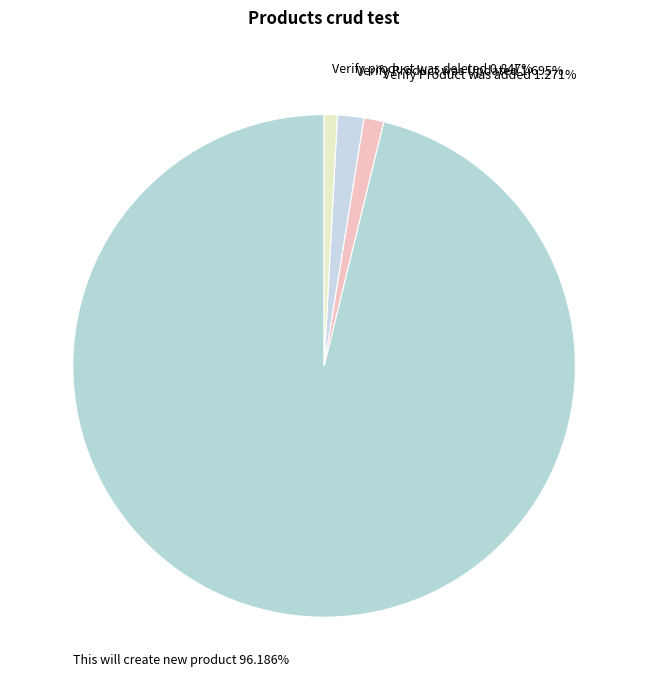

The Verify Product was added slice represents 1% of the pie. True or false?

True